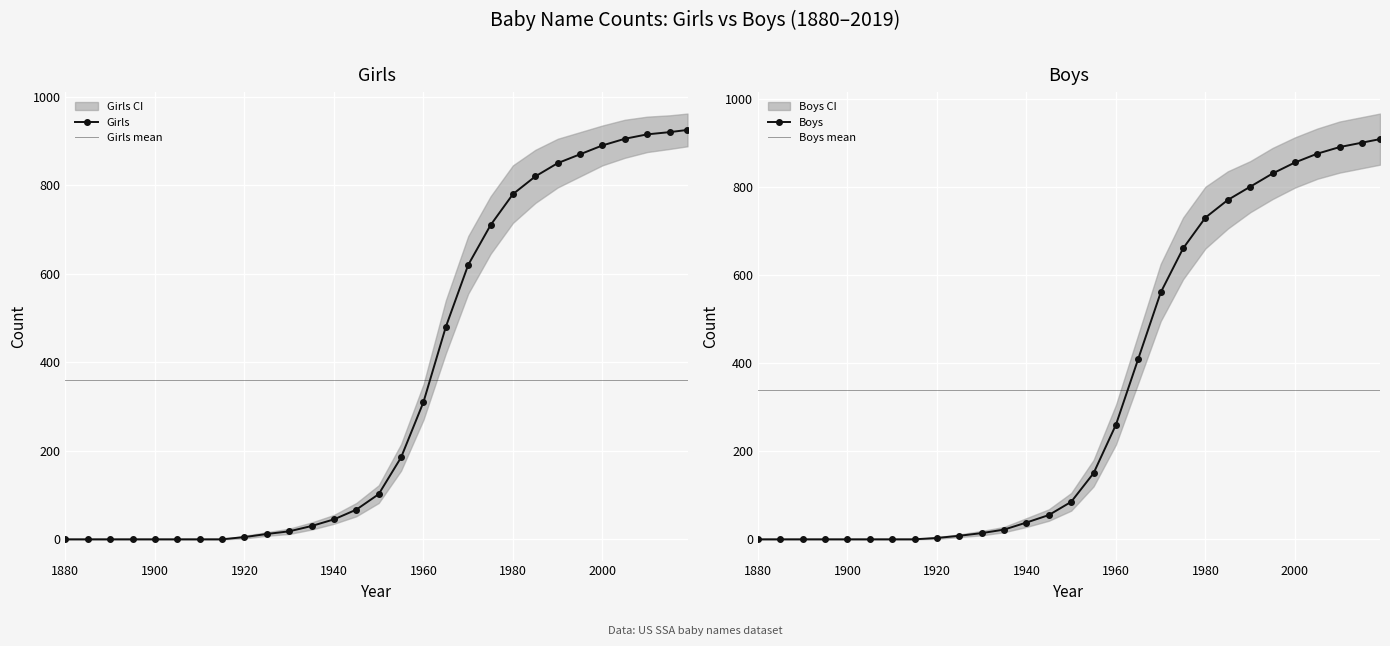

Which category has the lowest value across all series?

1880